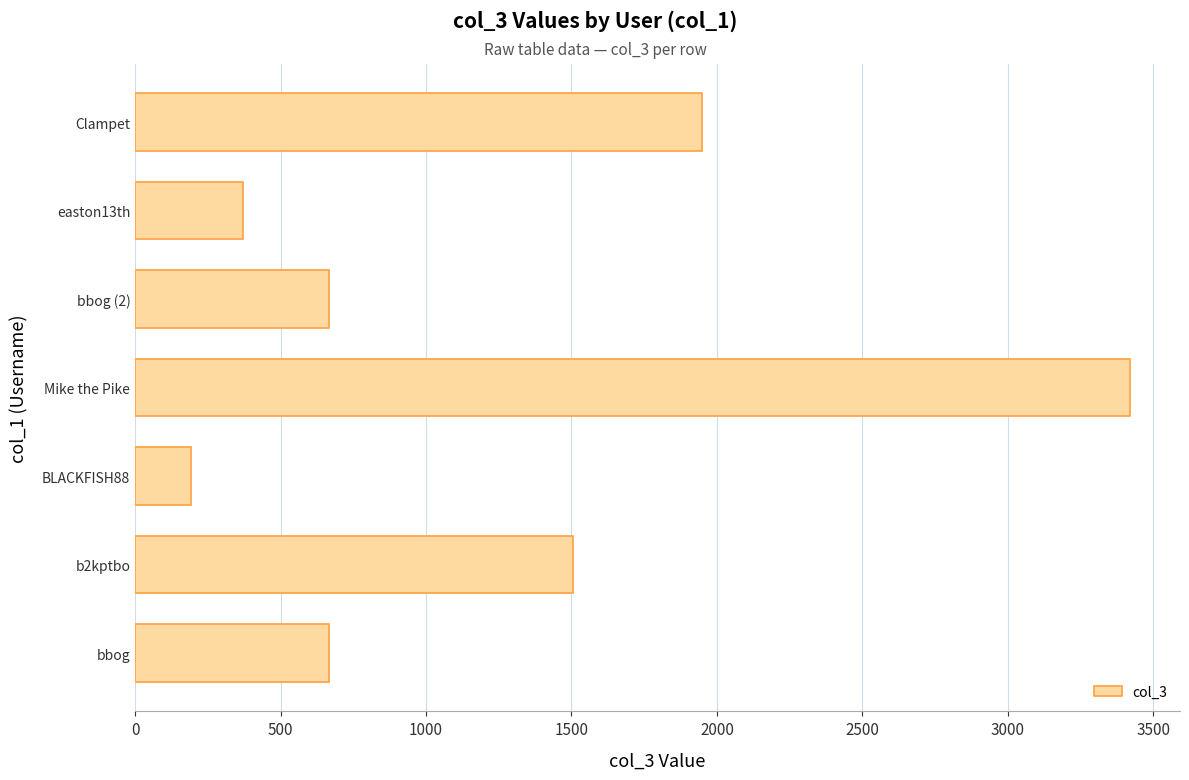

Between easton13th and Mike the Pike, which is larger?

Mike the Pike